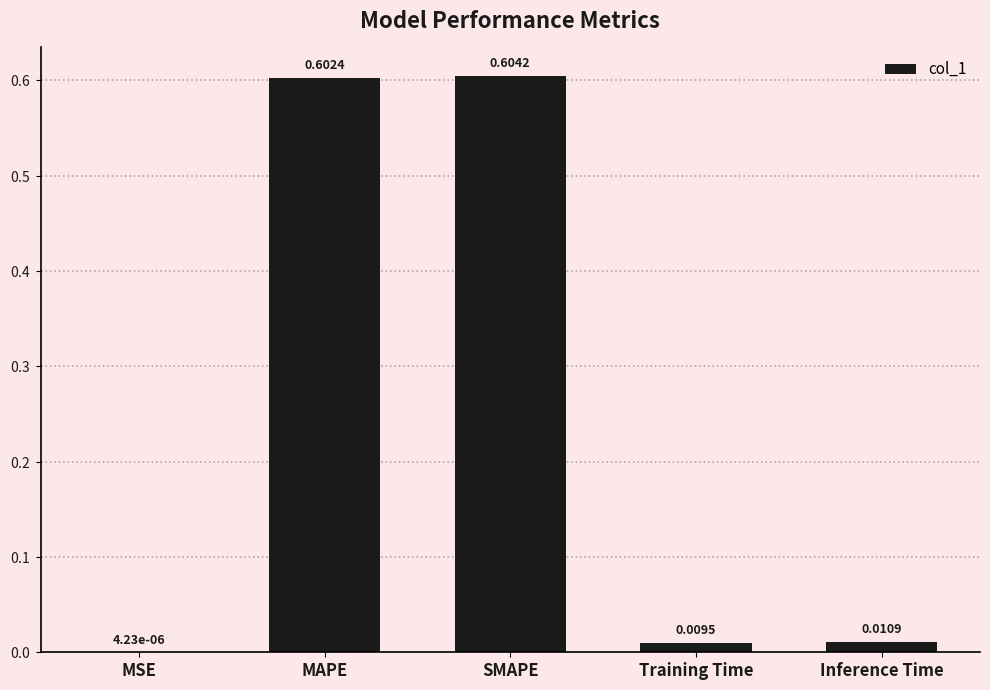

Which label corresponds to the largest value in the chart?

SMAPE